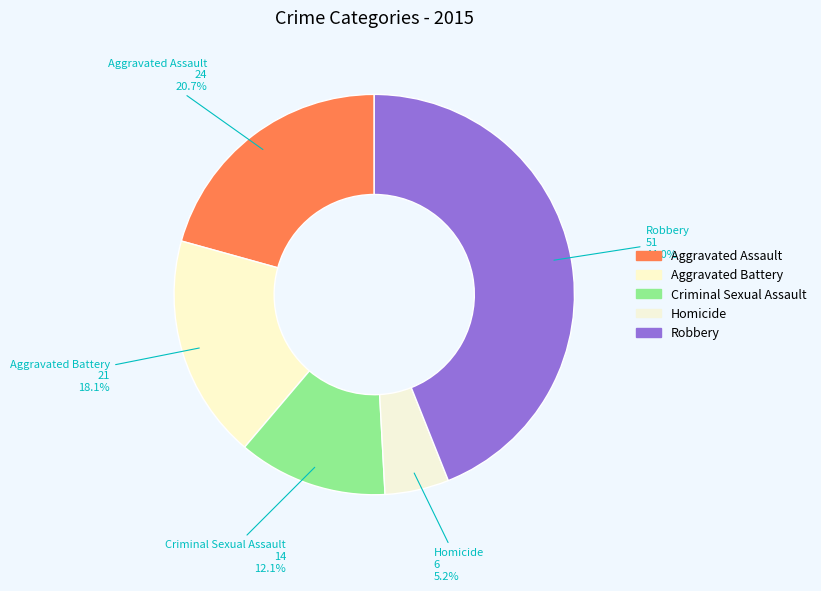

How many segments does this pie chart have?

5